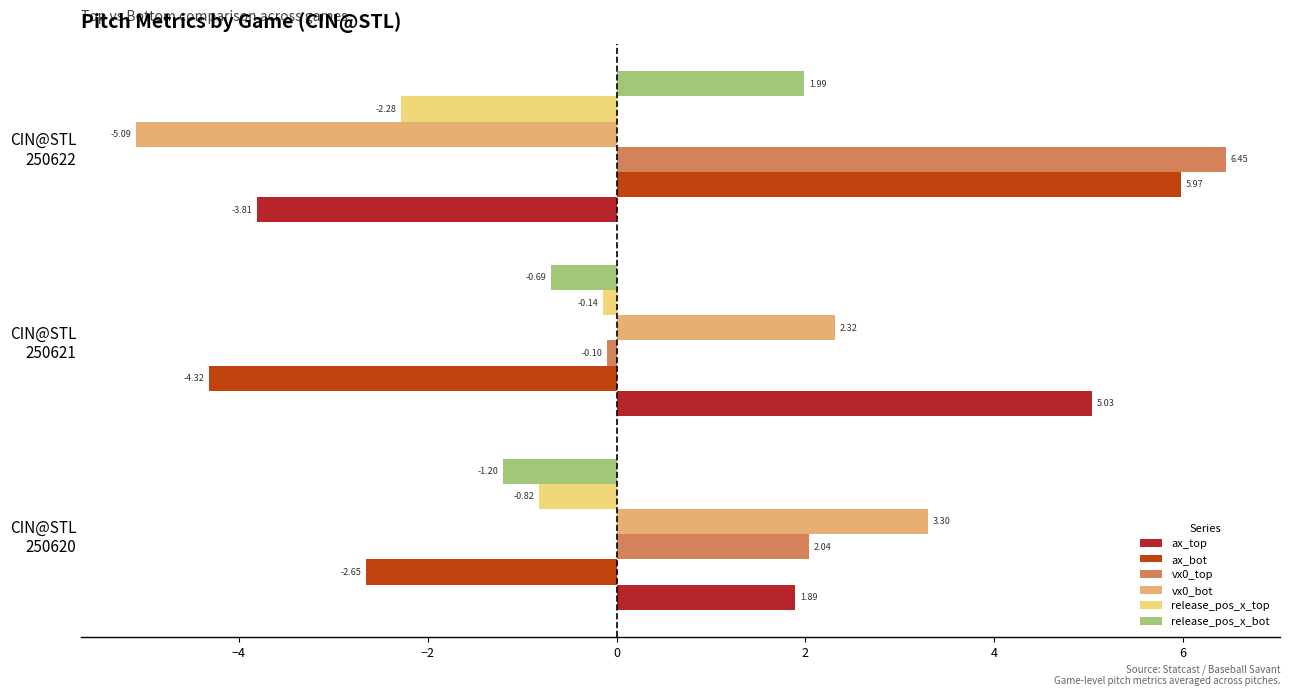

Which series has the largest range (max minus min)?

ax_bot